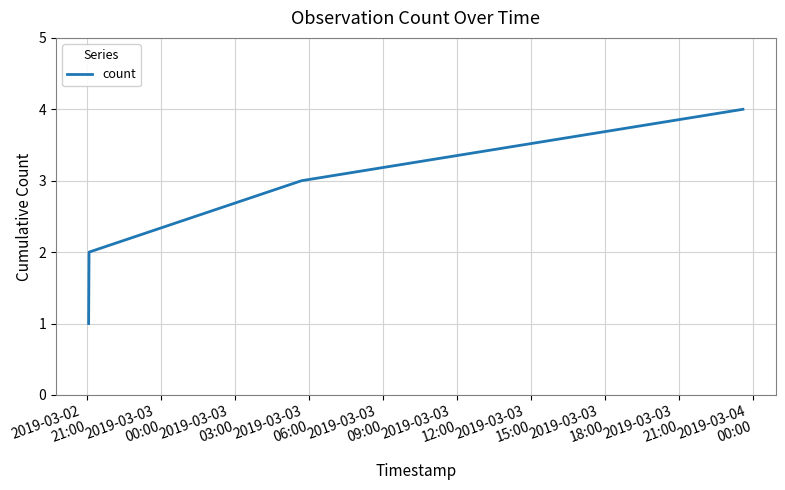

True or false: there are more than 0 points higher than both neighbors.

False